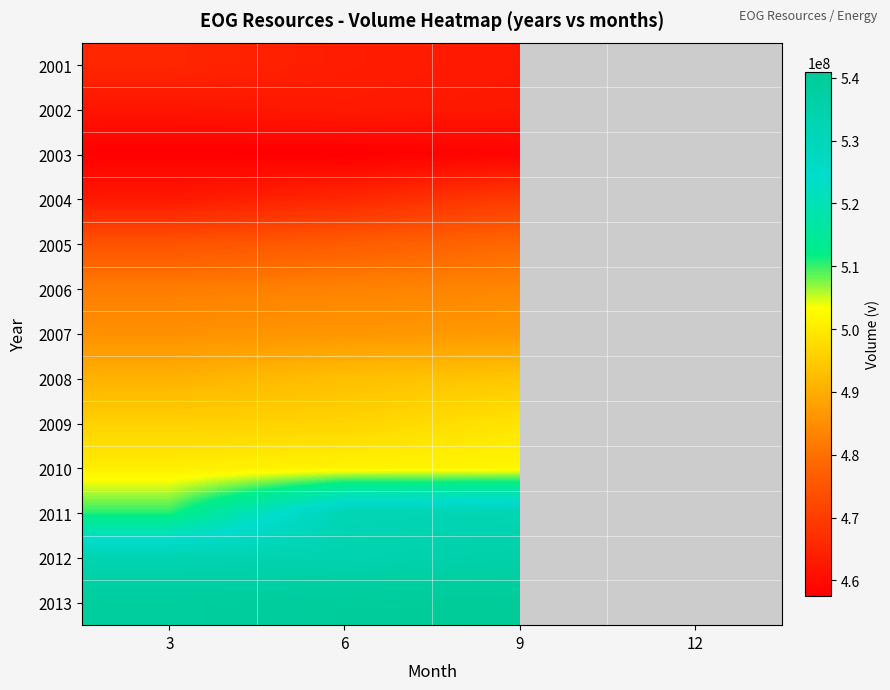

At how many categories does at least one series exceed 511827252?

4